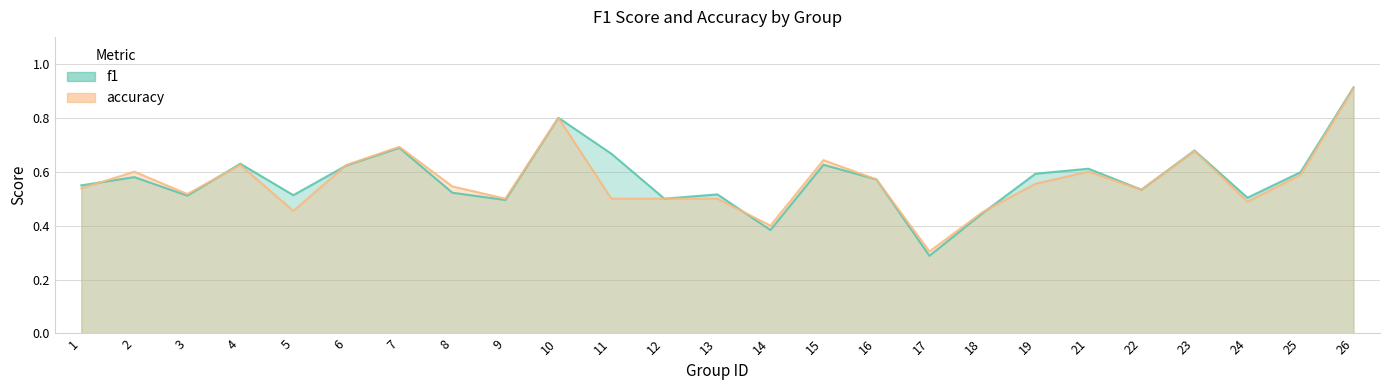

At which label does accuracy reach its minimum?

17